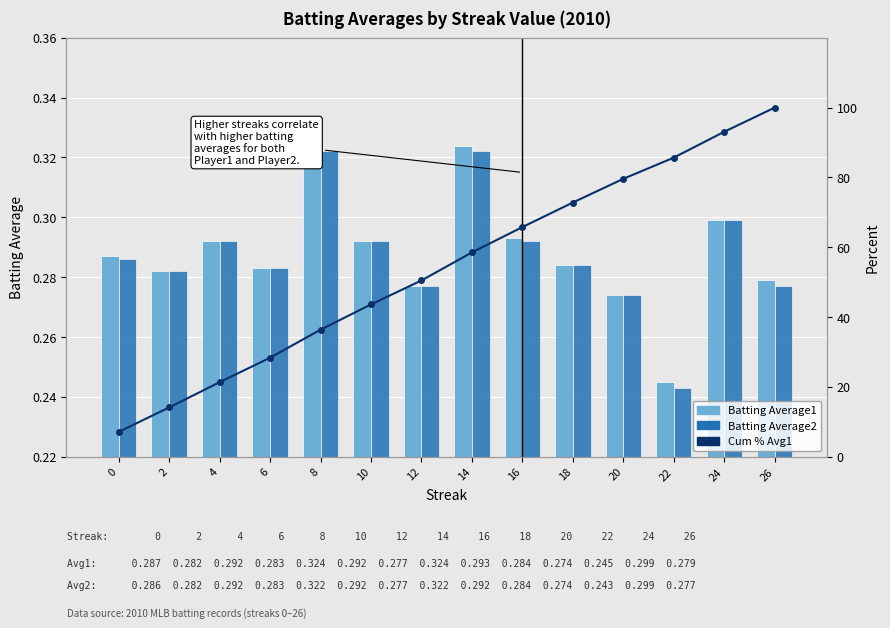

Rank the series by their maximum value, from highest to lowest.

Cum % Avg1, Batting Average1, Batting Average2